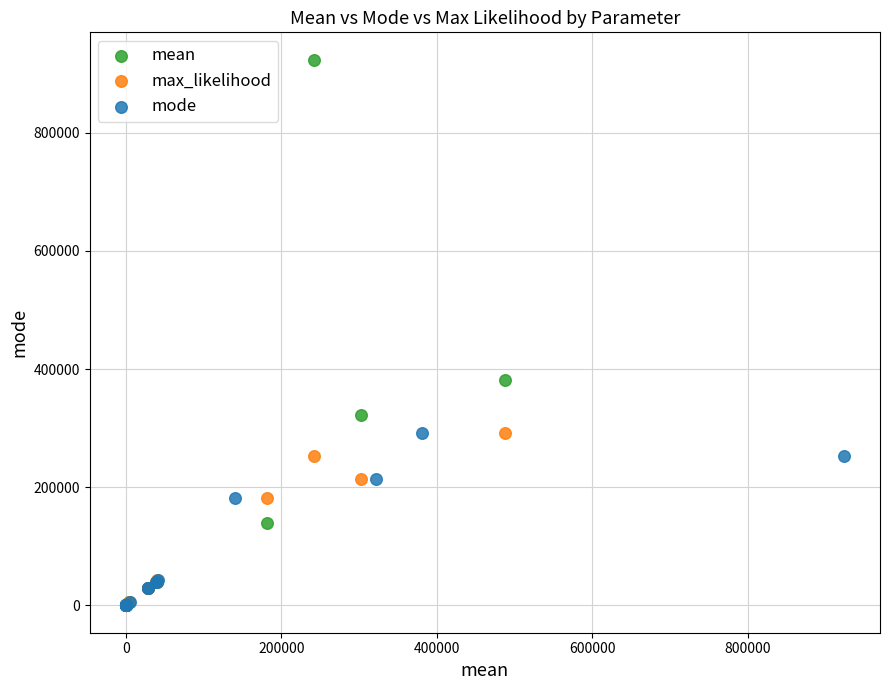

Which series has the widest spread of Y values?

mean